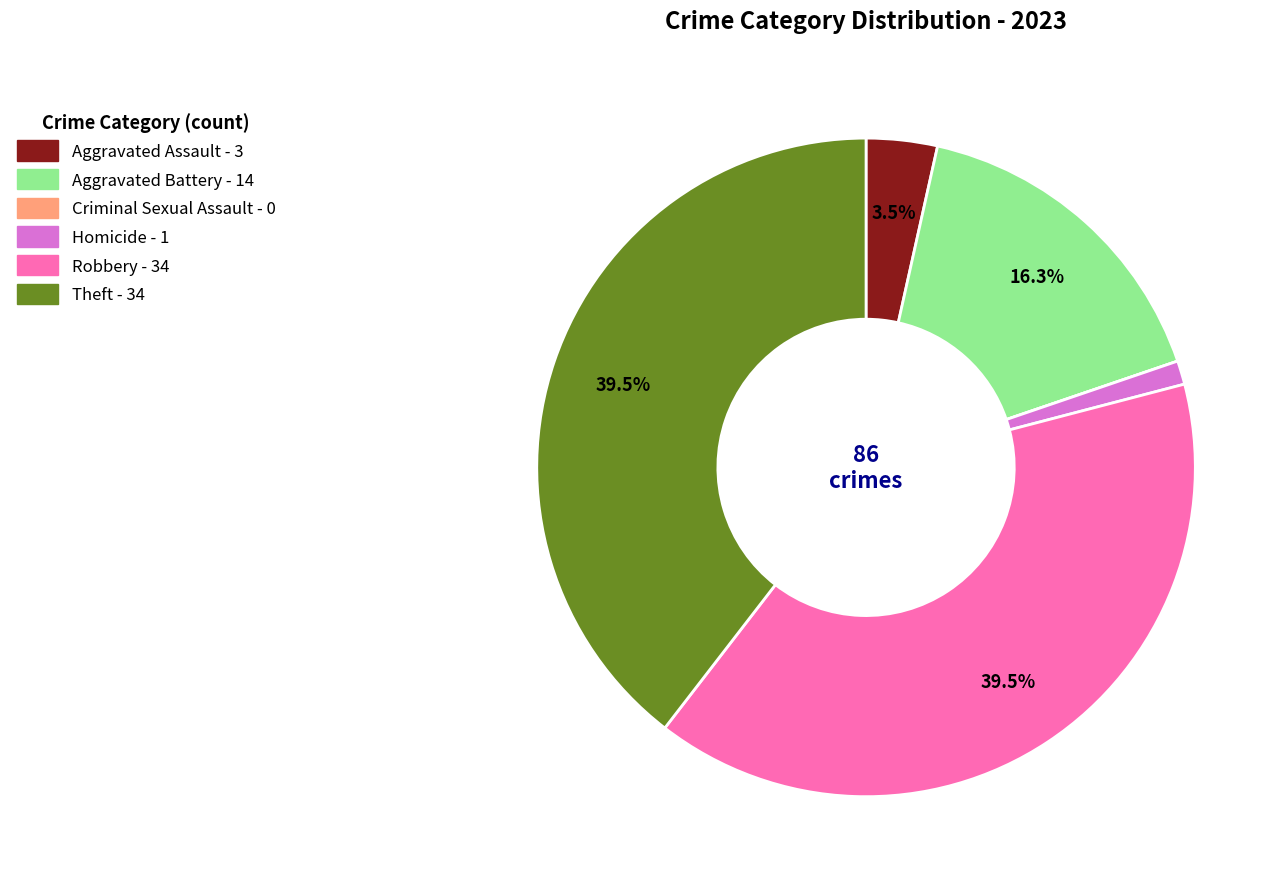

What portion of the pie excludes Robbery?

60.5%